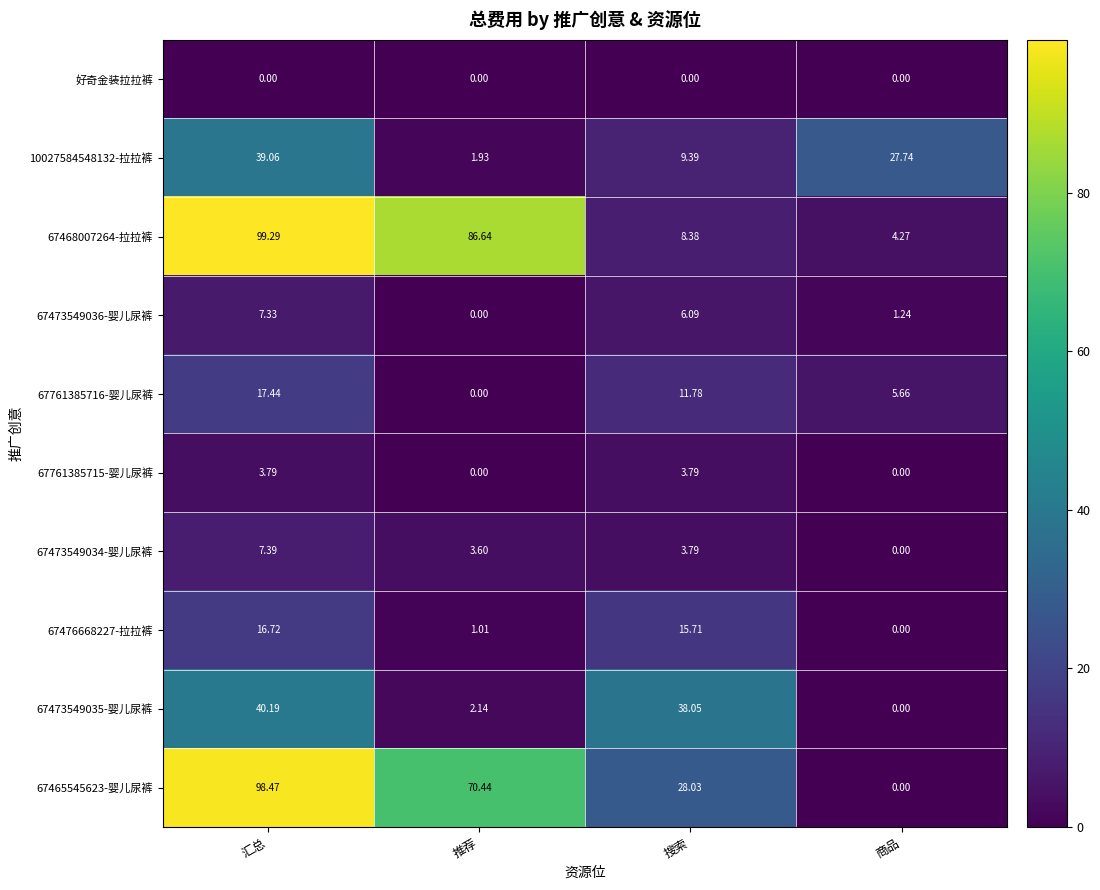

Is the value of 67761385716-婴儿尿裤 at 推荐 greater than the value of 67476668227-拉拉裤 at 搜索?

No